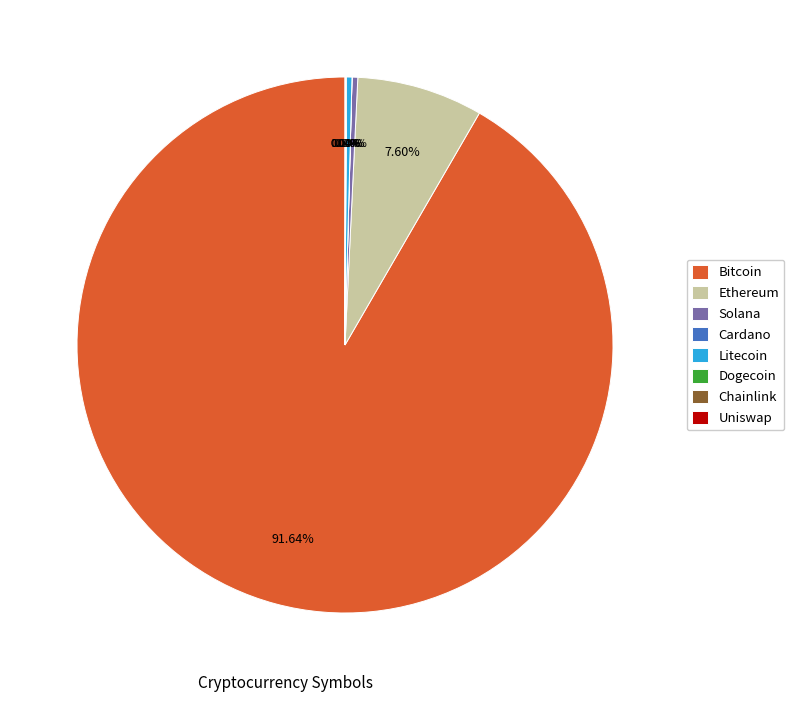

Which category has the biggest portion of the pie?

Bitcoin